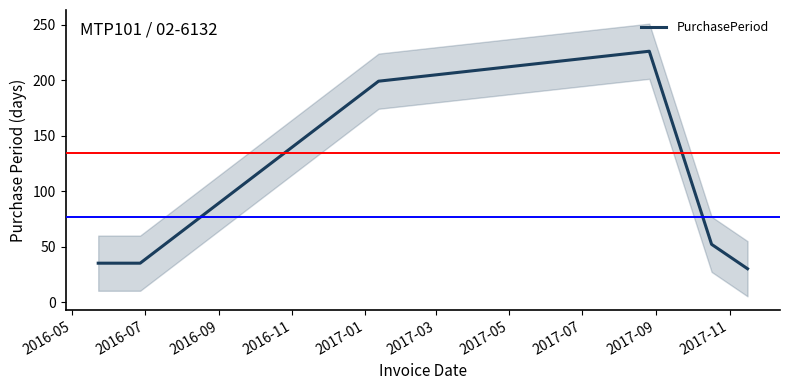

What is the smallest value displayed?

30